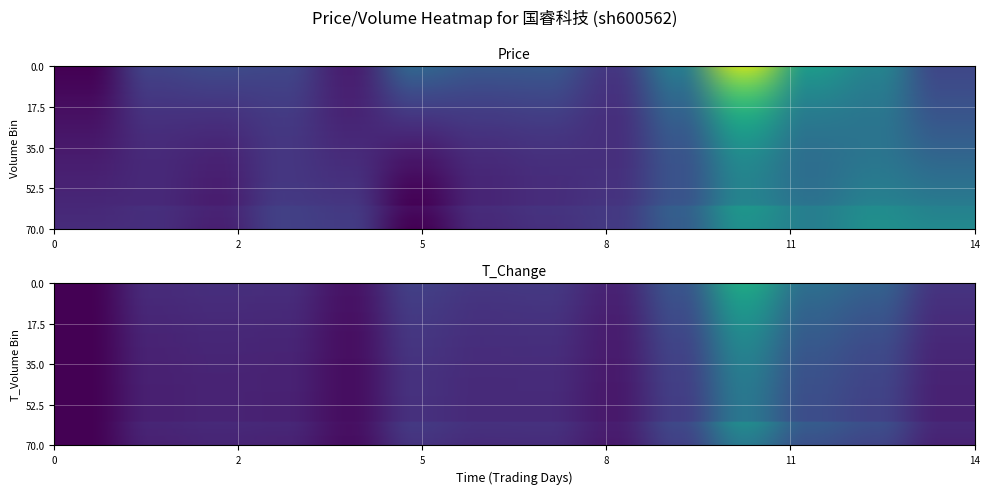

What is the greatest value displayed?

0.9